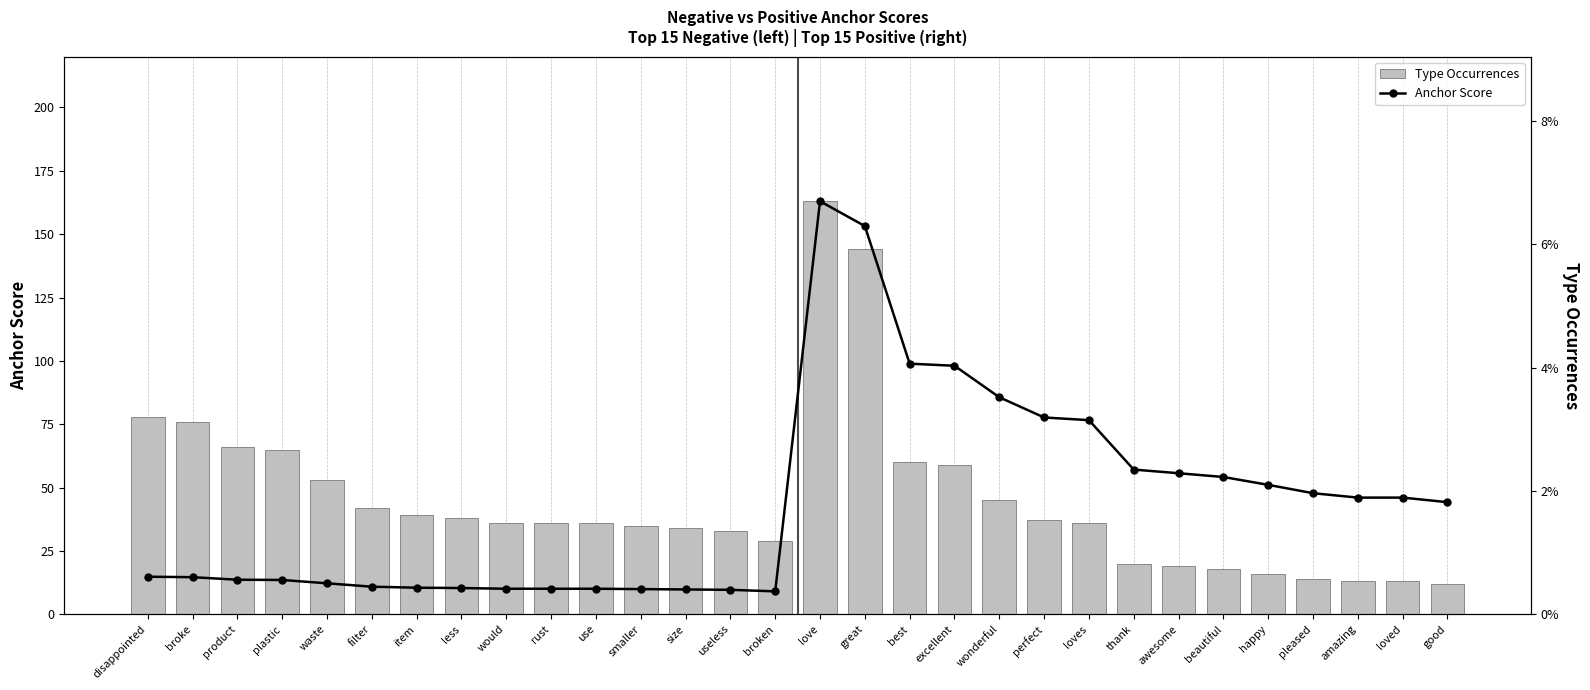

Reading left to right, transcribe all the data shown in this chart.

Type Occurrences: 78.0	76.0	66.0	65.0	53.0	42.0	39.0	38.0	36.0	36.0	36.0	35.0	34.0	33.0	29.0	163.0	144.0	60.0	59.0	45.0	37.0	36.0	20.0	19.0	18.0	16.0	14.0	13.0	13.0	12.0
Anchor Score: 0.0	0.0	0.0	0.0	0.0	0.0	0.0	0.0	0.0	0.0	0.0	0.0	0.0	0.0	0.0	0.1	0.1	0.0	0.0	0.0	0.0	0.0	0.0	0.0	0.0	0.0	0.0	0.0	0.0	0.0